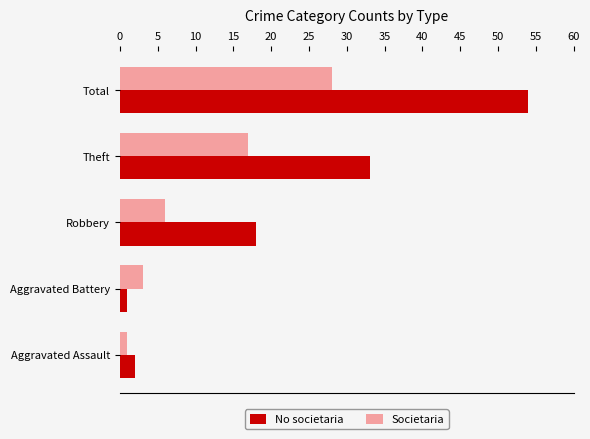

Which series has the widest spread of values?

No societaria